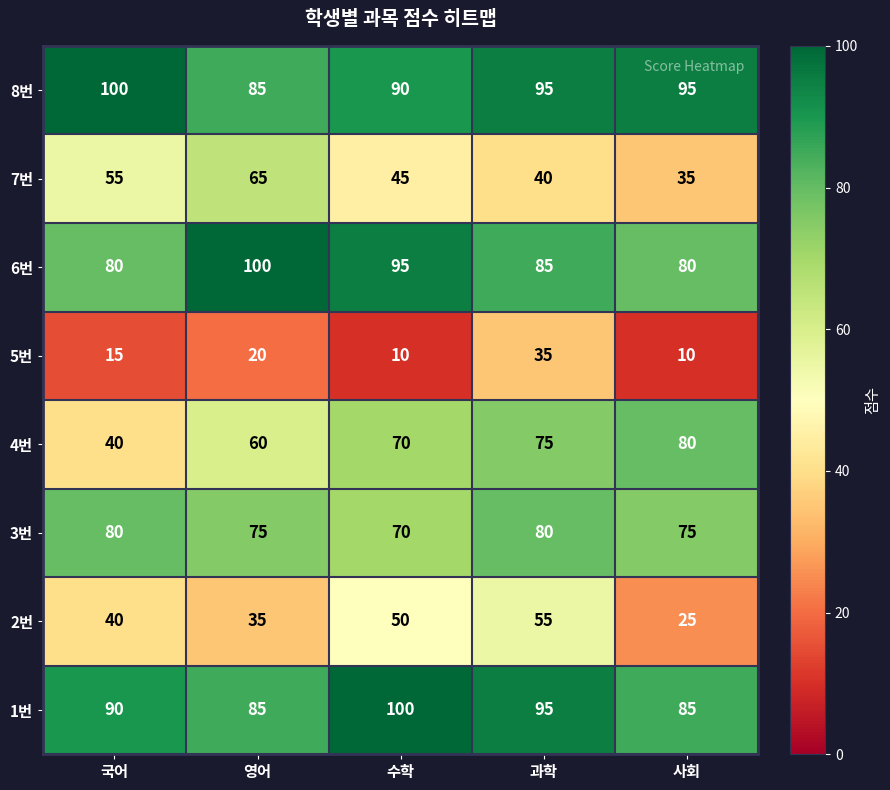

What is the sum of the 8번 values at 사회 and 영어?

180